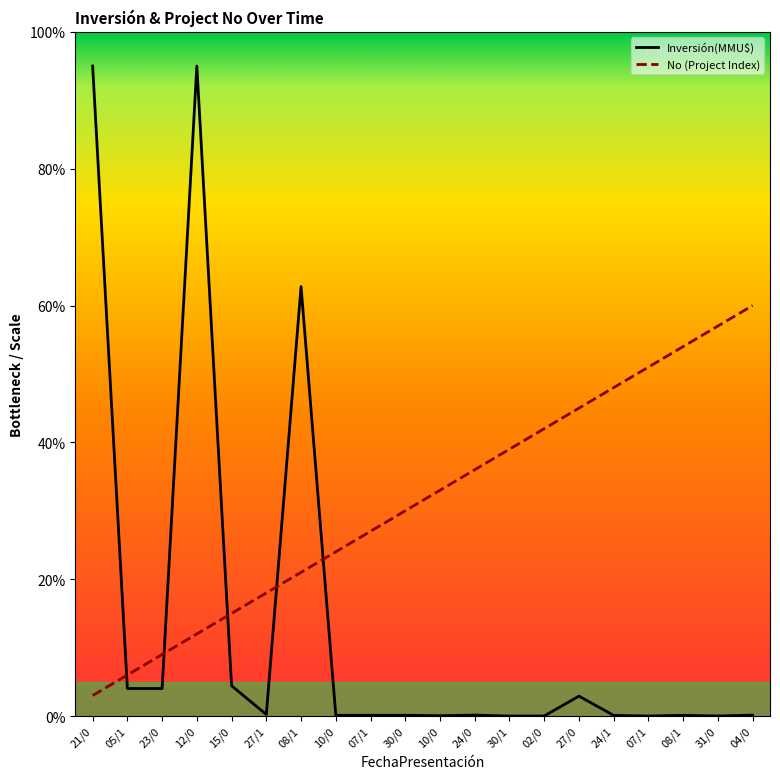

What are all the series names shown in the legend?

Inversión(MMU$), No (Project Index)